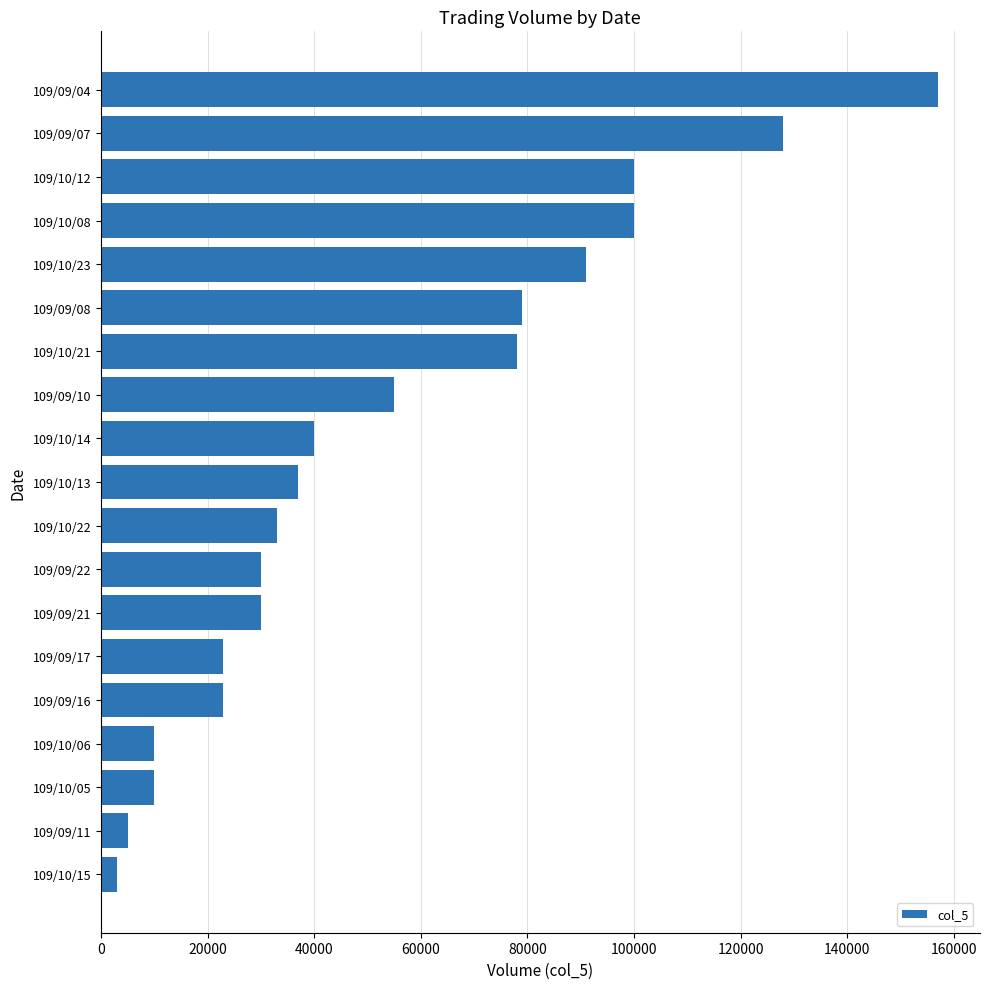

Reading bottom to top, what are all the values shown in this chart?

109/10/15=3000	109/09/11=5000	109/10/05=10000	109/10/06=10000	109/09/16=23000	109/09/17=23000	109/09/21=30000	109/09/22=30000	109/10/22=33000	109/10/13=37000	109/10/14=40000	109/09/10=55000	109/10/21=78000	109/09/08=79000	109/10/23=91000	109/10/08=100000	109/10/12=100000	109/09/07=128000	109/09/04=157000